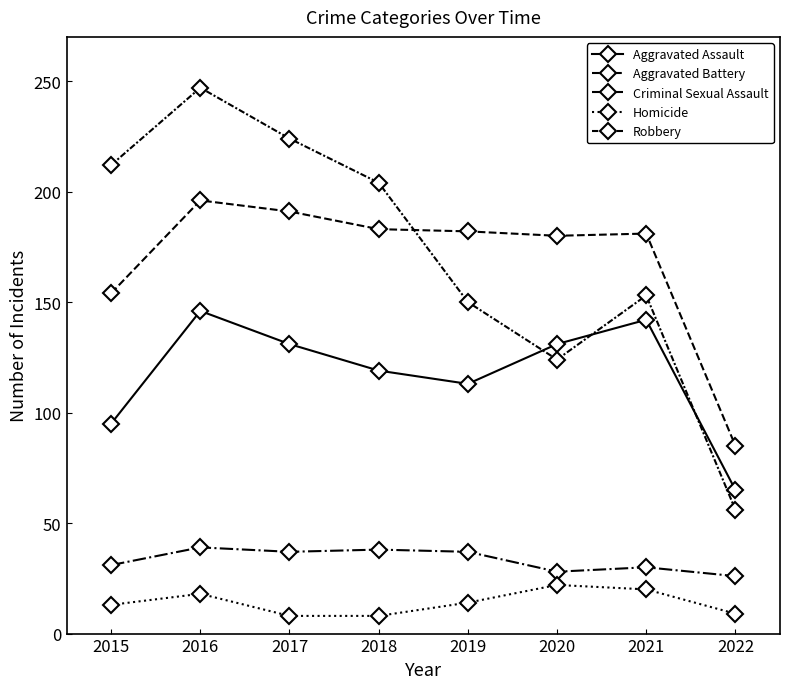

Which series has the widest spread of values?

Robbery